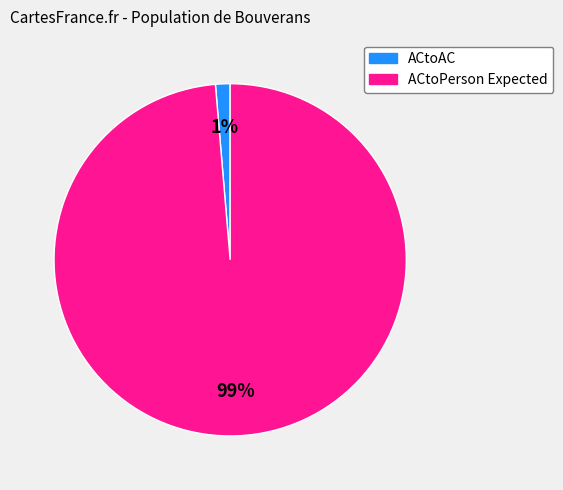

The ACtoAC slice represents 45% of the pie. True or false?

False